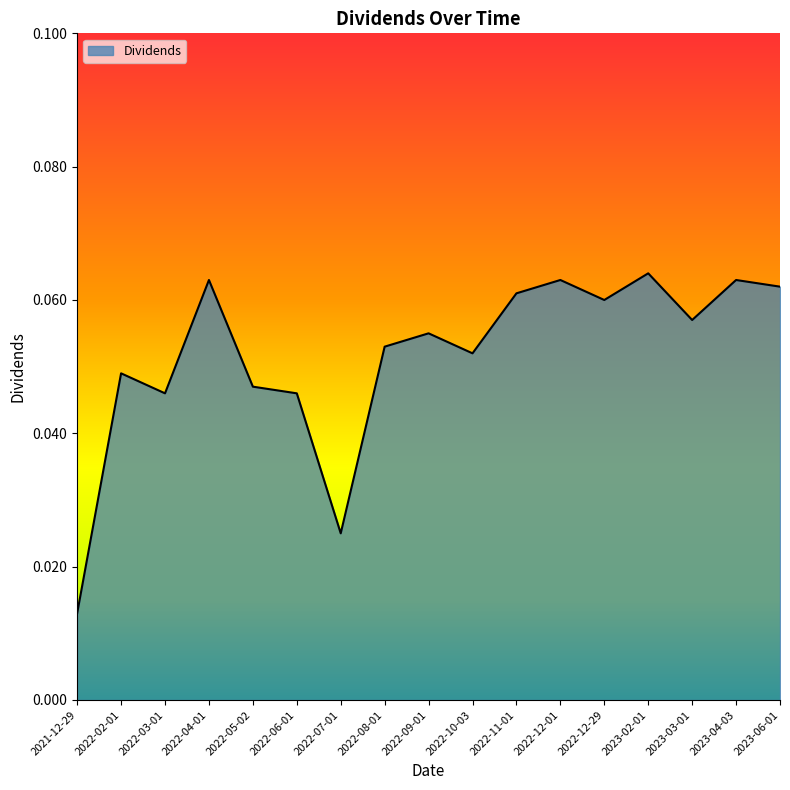

What position from the right is 2023-03-01?

3